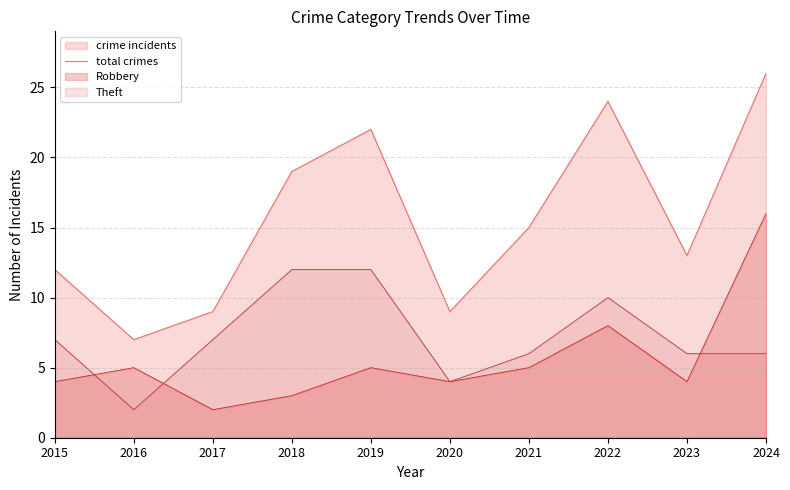

The chart shows a value of 12 at 2015. True or false?

True